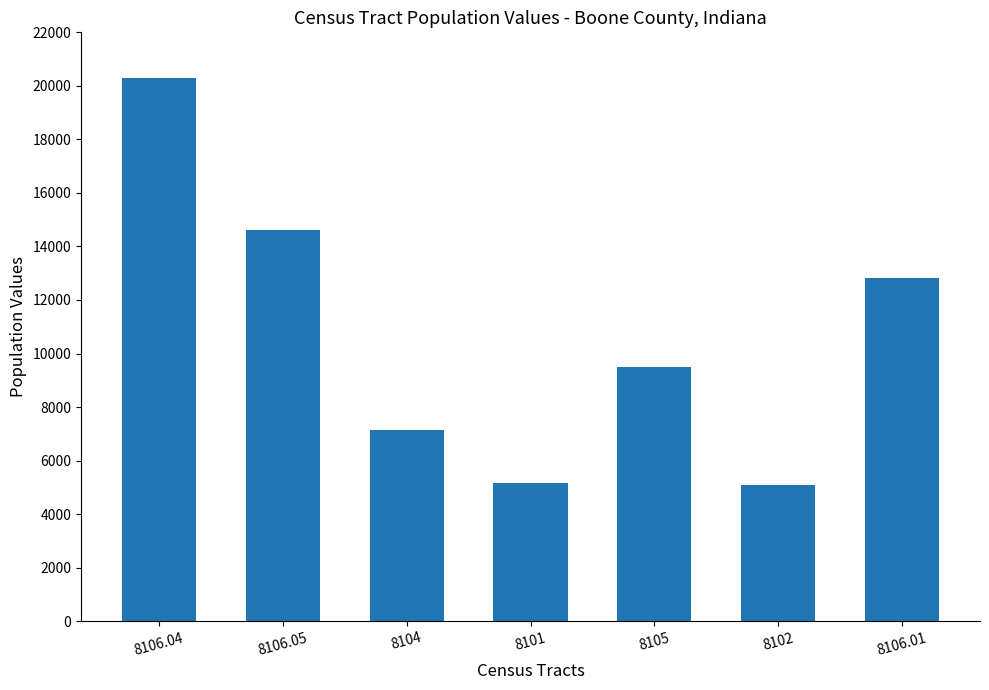

What is the label of the 4th bar from the right?

8101